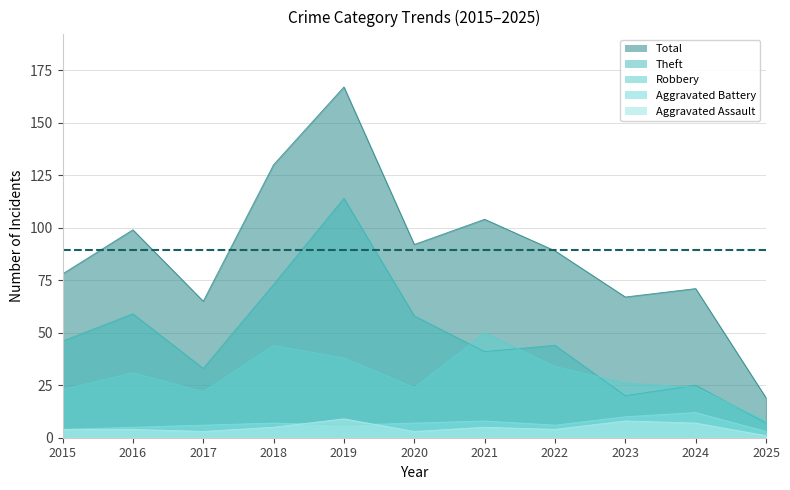

List the series in order of their peak value, lowest first.

Aggravated Assault, Aggravated Battery, Robbery, Theft, Total